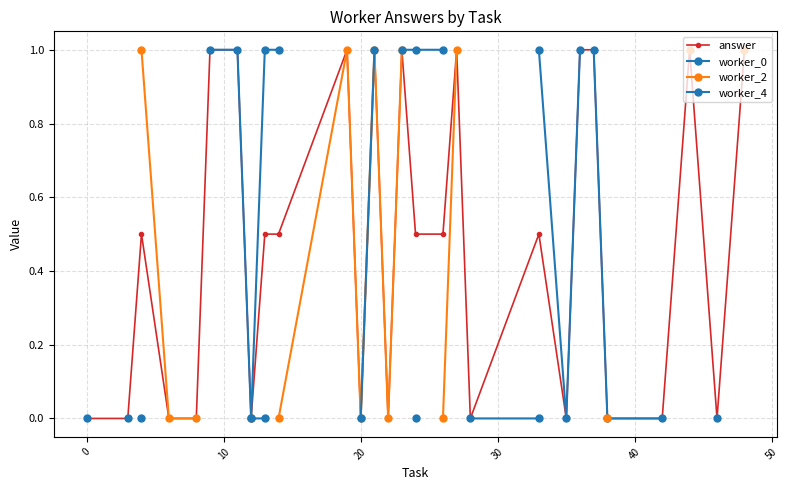

How many positive values does the worker_4 series have?

8